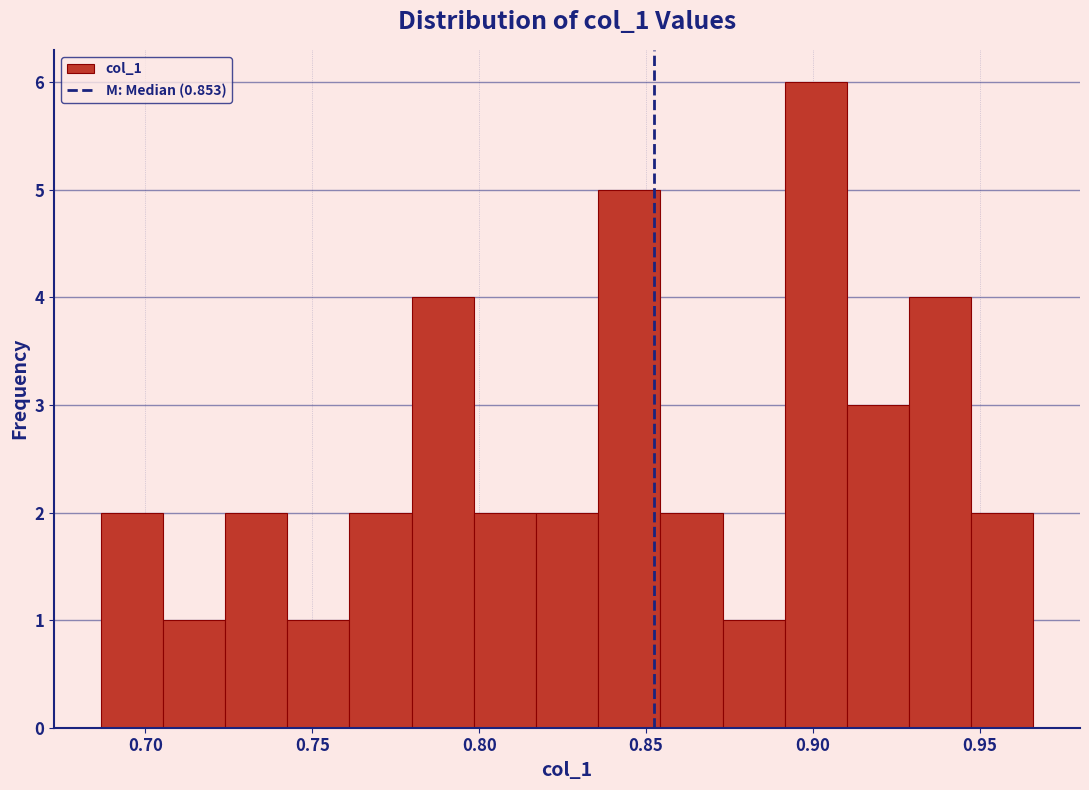

Read against the x-axis, roughly where is the centre of the tallest bar?

0.900